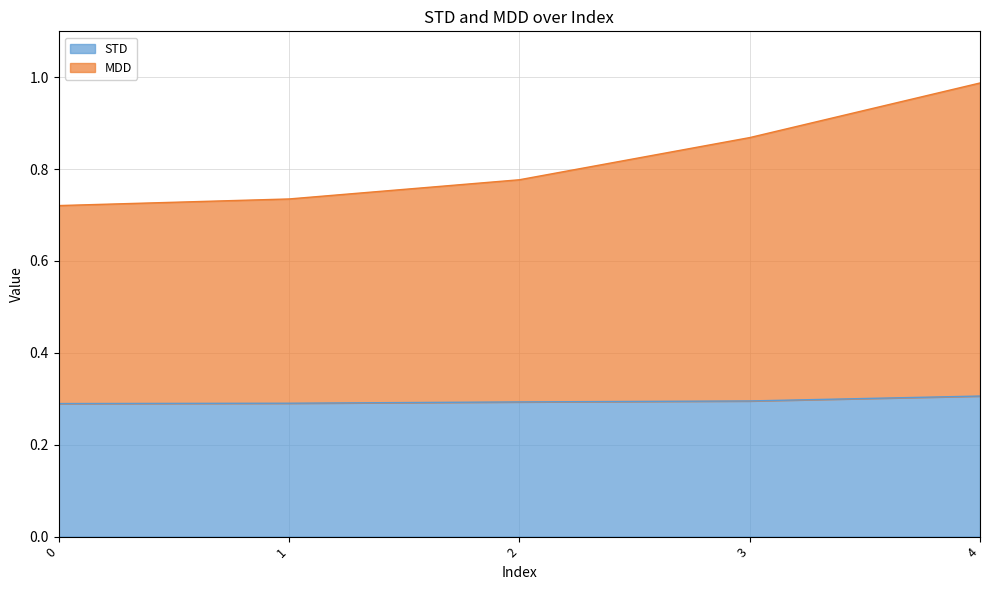

What is the highest value of the STD series?

0.3